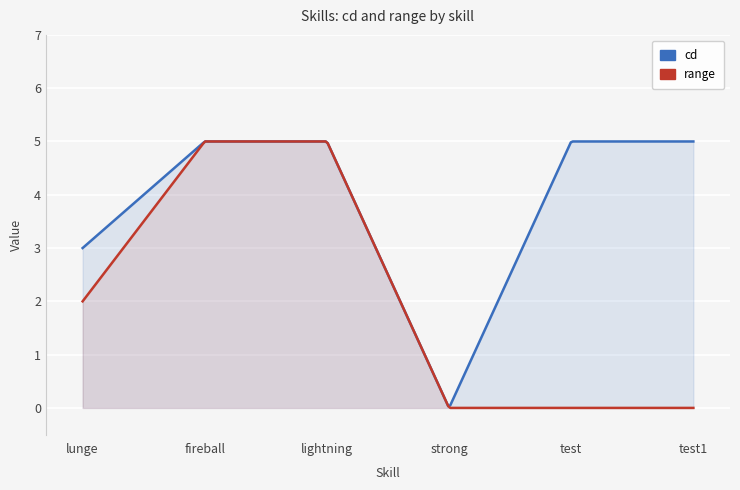

Reading right to left, list all the values displayed in this chart.

cd: test1=5	test=5	strong=0	lightning=5	fireball=5	lunge=3
range: test1=0	test=0	strong=0	lightning=5	fireball=5	lunge=2